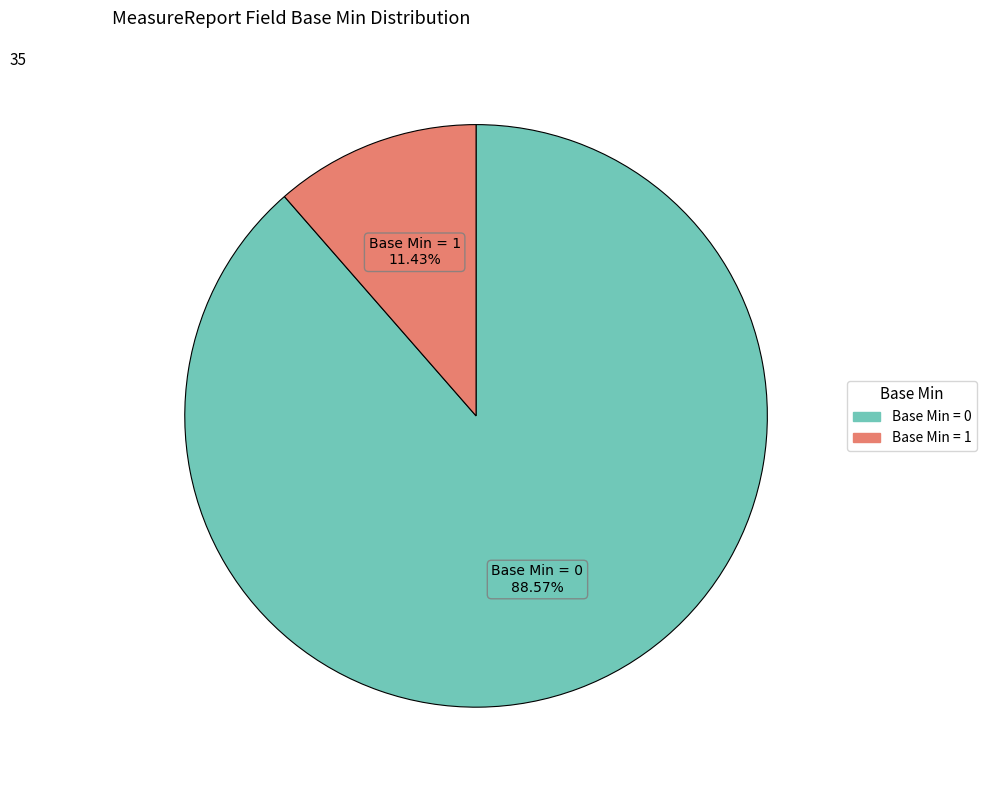

Does any single category account for the majority?

Yes